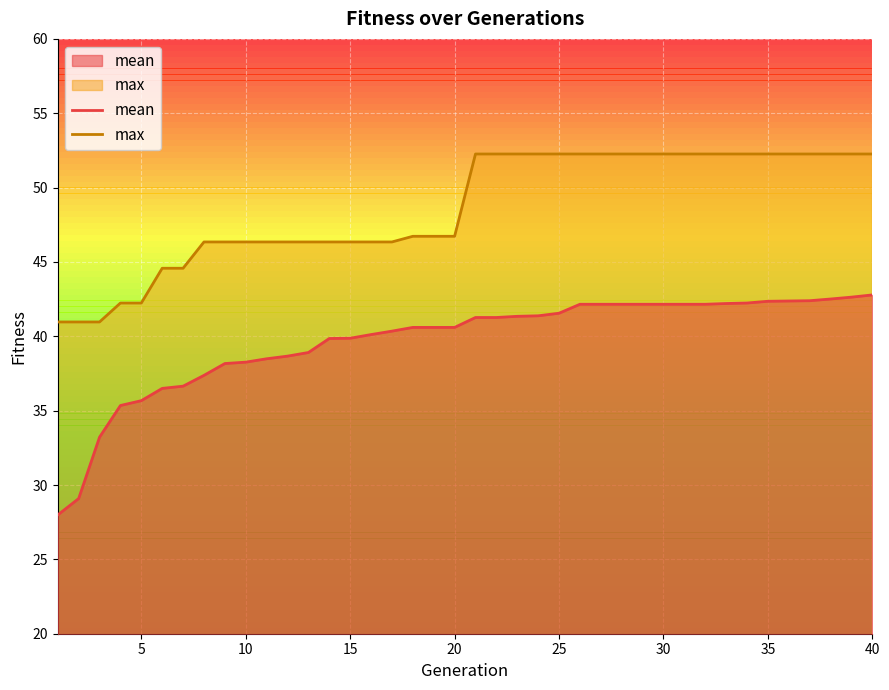

What is the total value across all series at 20?

87.3